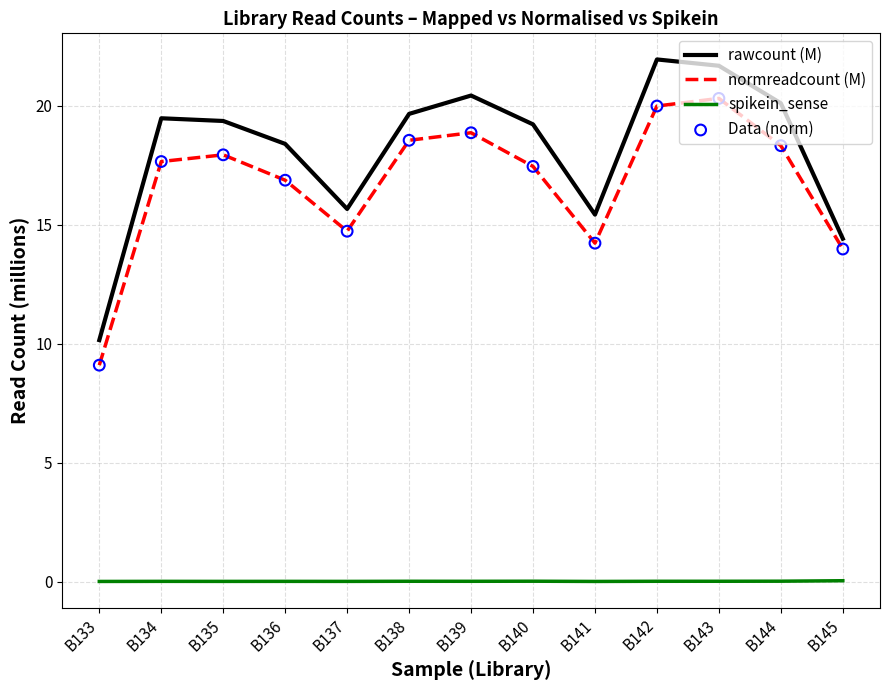

Which series changed the most between B136 and B137?

rawcount (M)